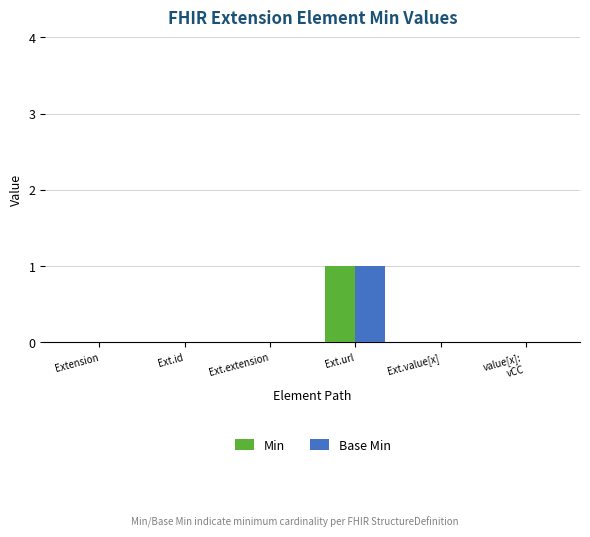

The value of Min at value[x]:
vCC is 0. True or false?

True